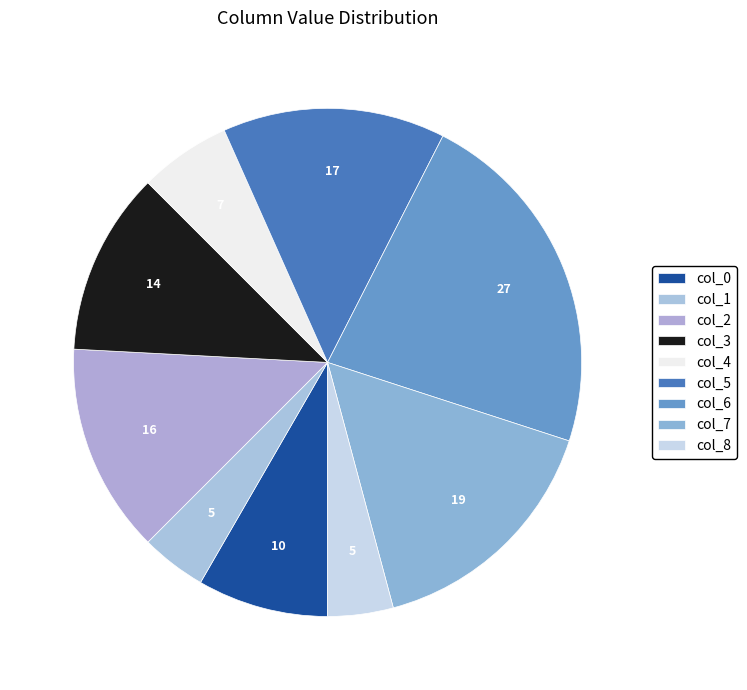

What is the largest slice in the pie chart?

col_6